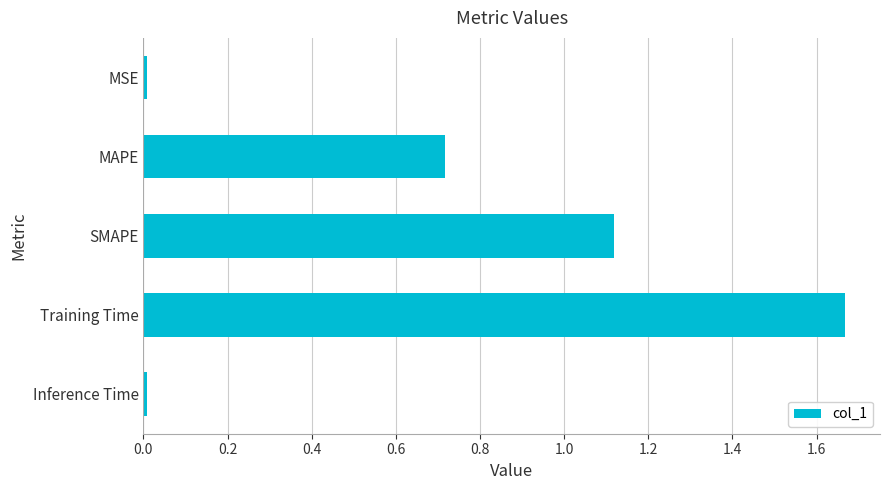

Which has a higher value, Inference Time or MAPE?

MAPE